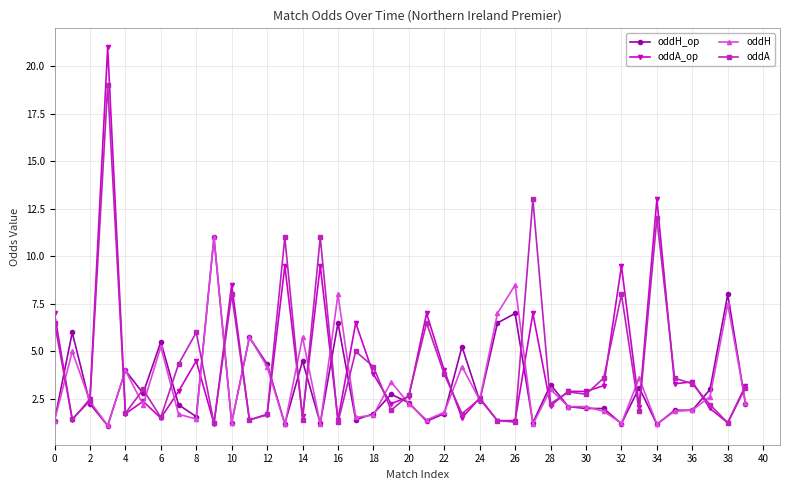

What is the maximum value shown in the chart?

21.0